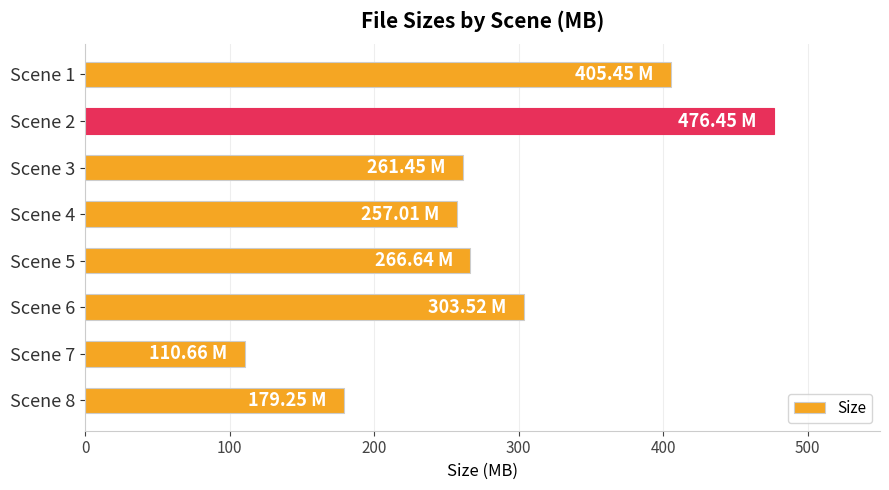

What is the difference between the maximum and minimum values?

365.8